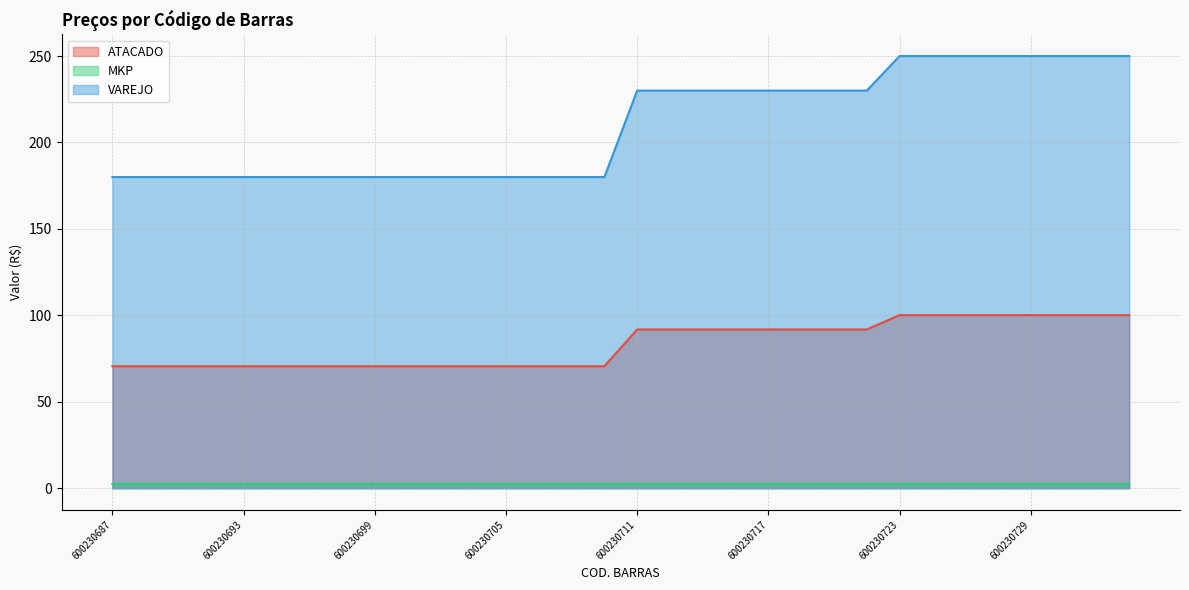

Count the number of categories in the chart.

32